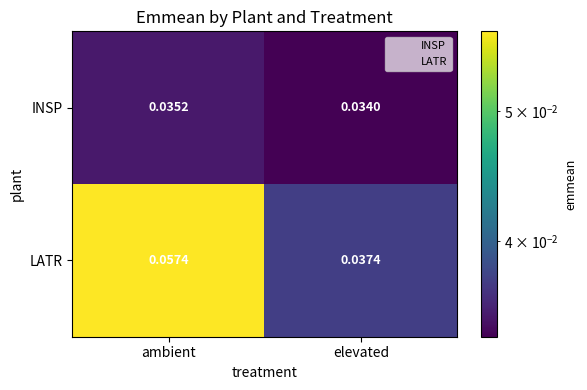

Is the value of INSP at elevated greater than the value of LATR at ambient?

No